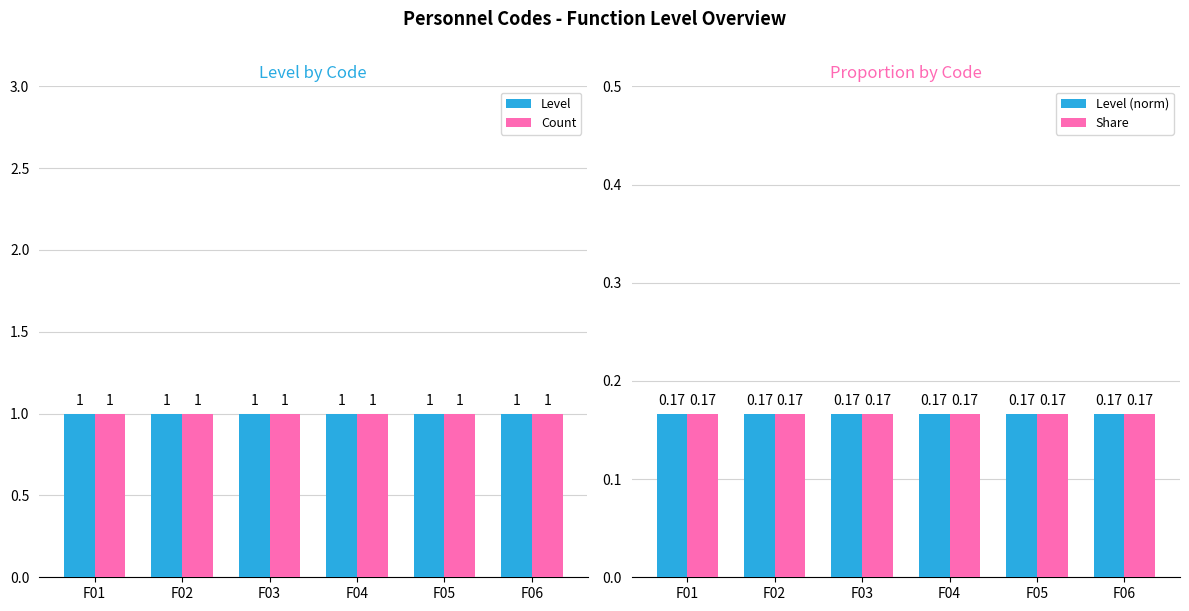

The value of Share at F02 is 0.0. True or false?

False